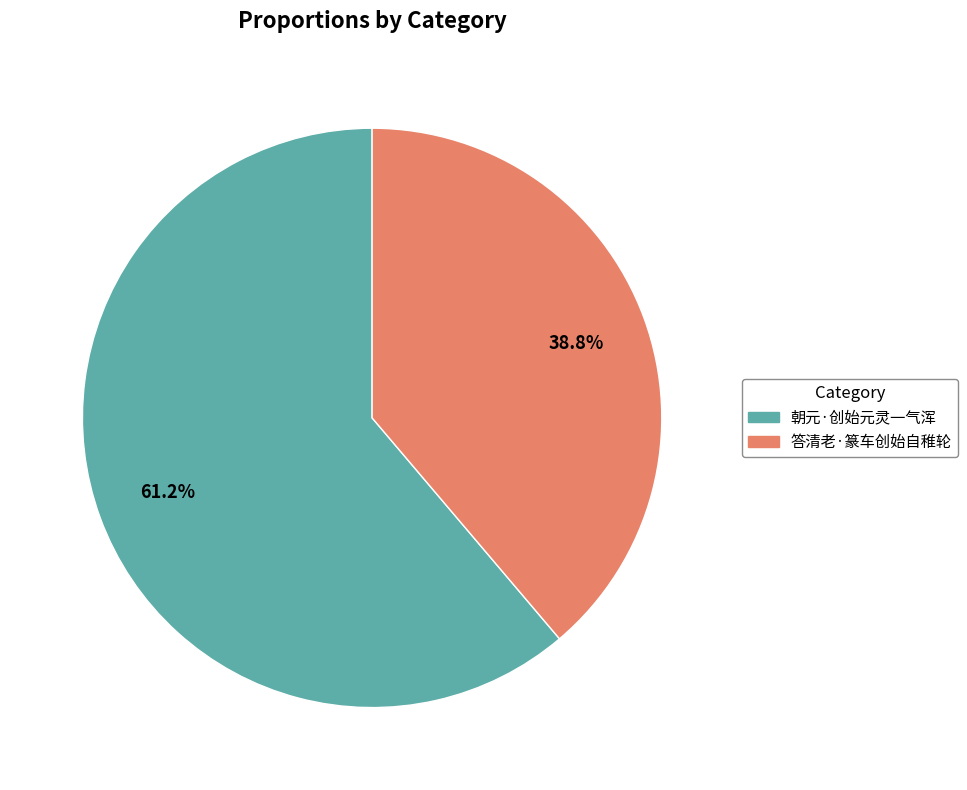

How many segments does this pie chart have?

2